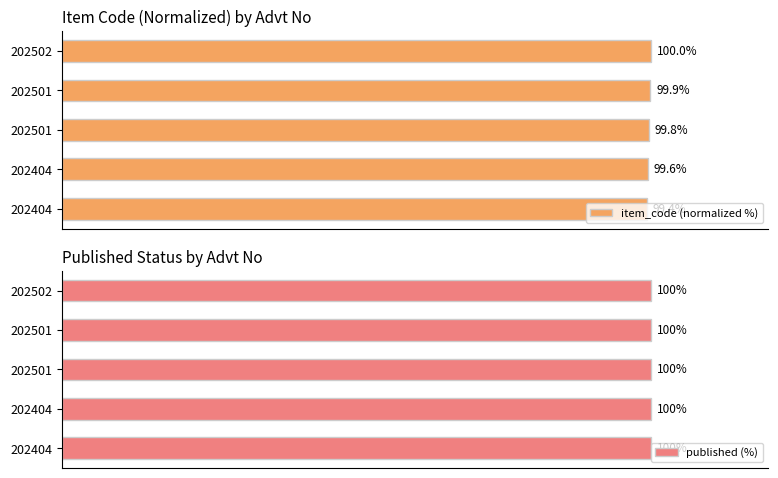

How many bars are there in each group?

2